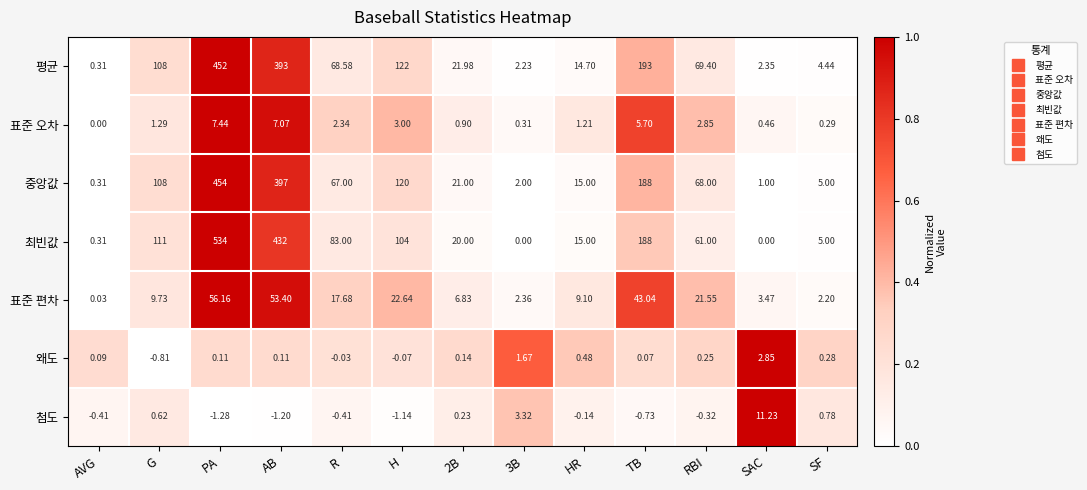

Which label corresponds to the smallest value in the chart?

PA